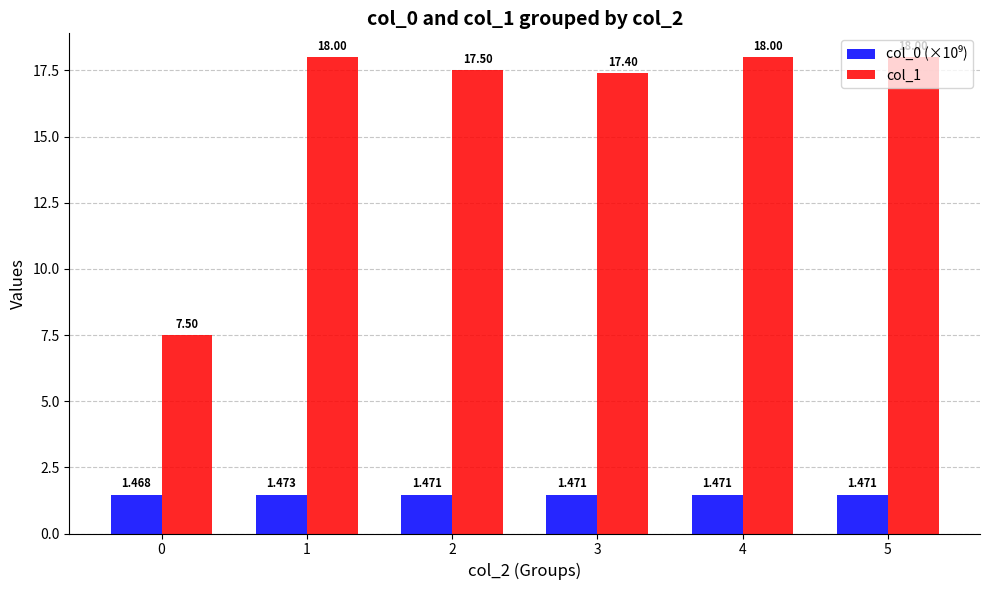

What is the value of the col_1 bar at the 5th from the left?

18.0